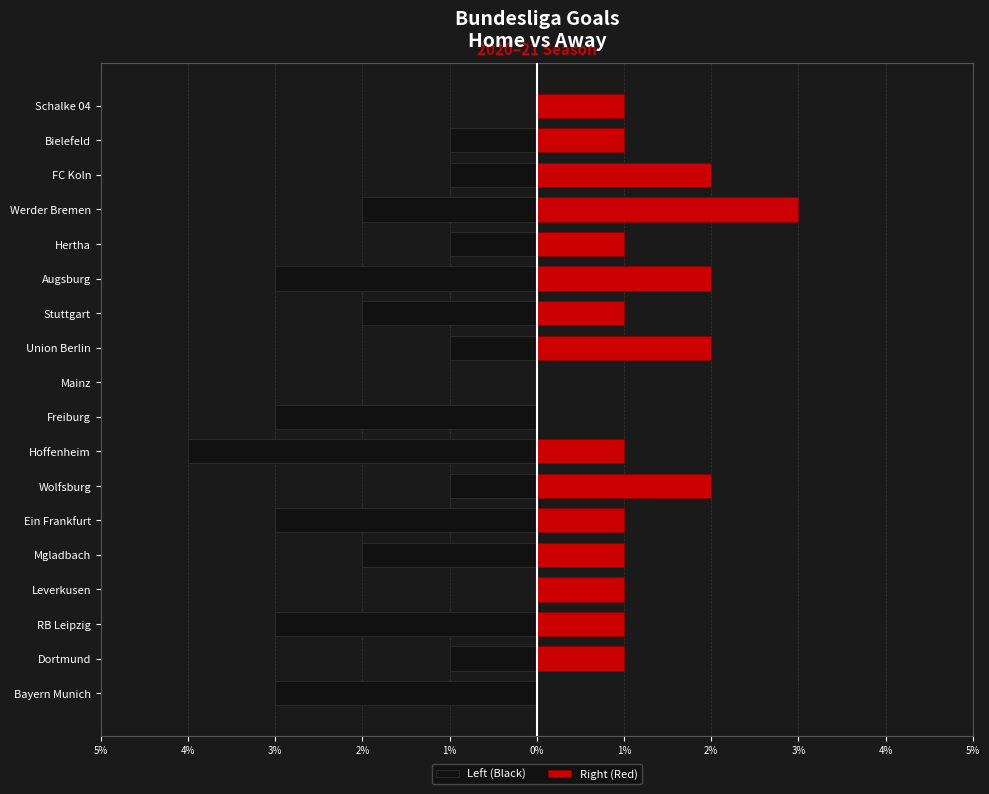

Between Freiburg and Bayern Munich, which is larger?

Freiburg